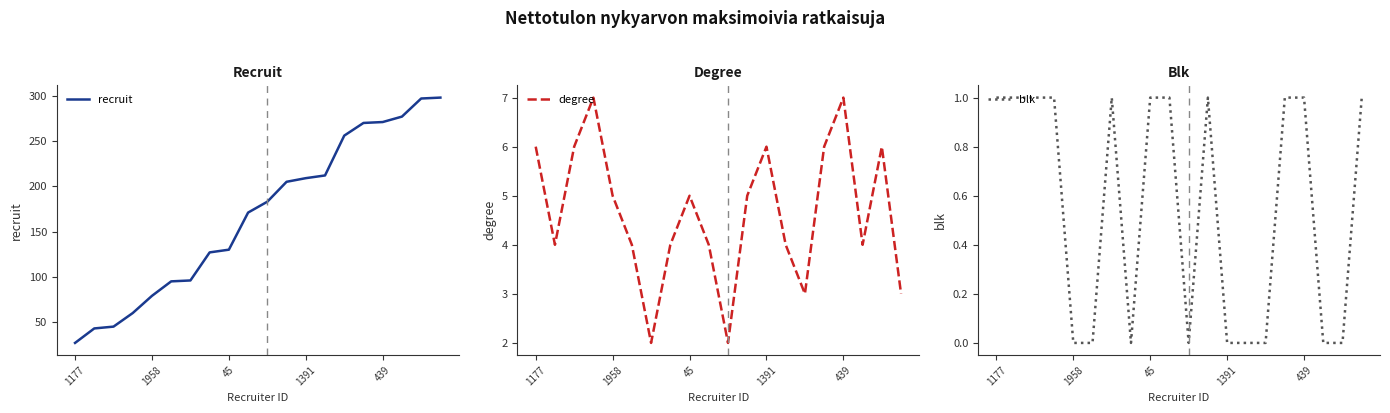

Rank the series by their maximum value, from highest to lowest.

recruit, degree, blk